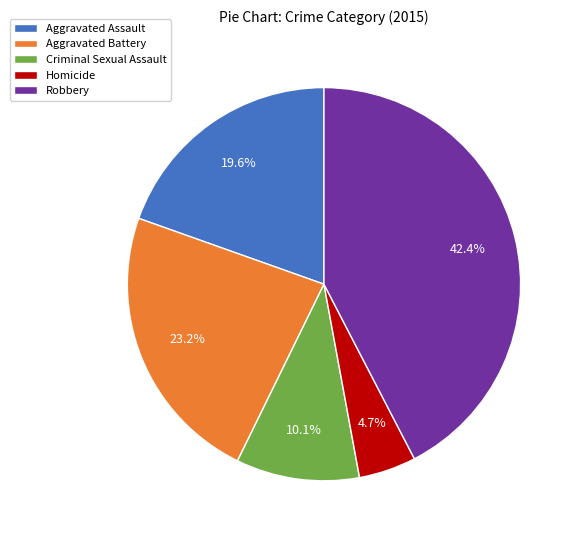

How much of the chart is everything except Aggravated Battery?

76.8%